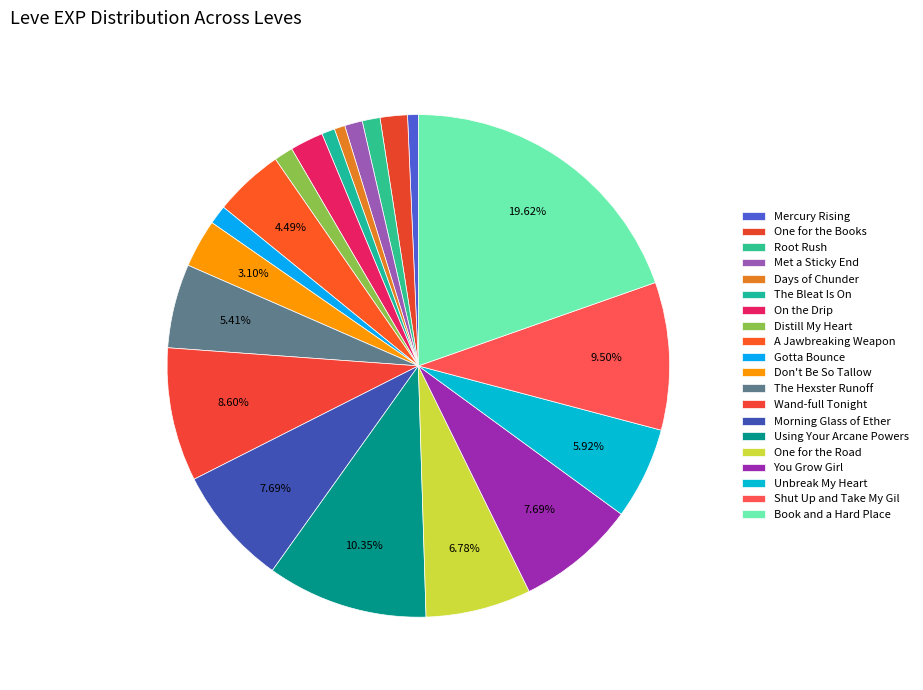

How many segments does this pie chart have?

20